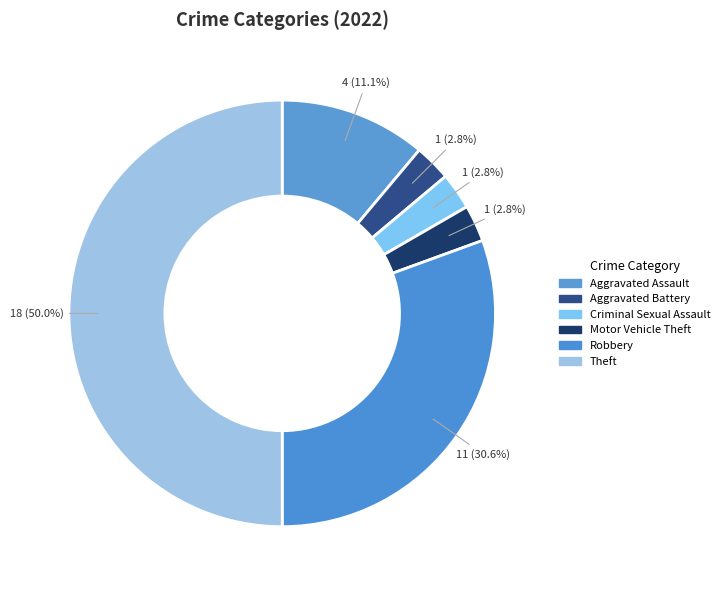

To the nearest percent, what percentage of the pie is Motor Vehicle Theft?

3%